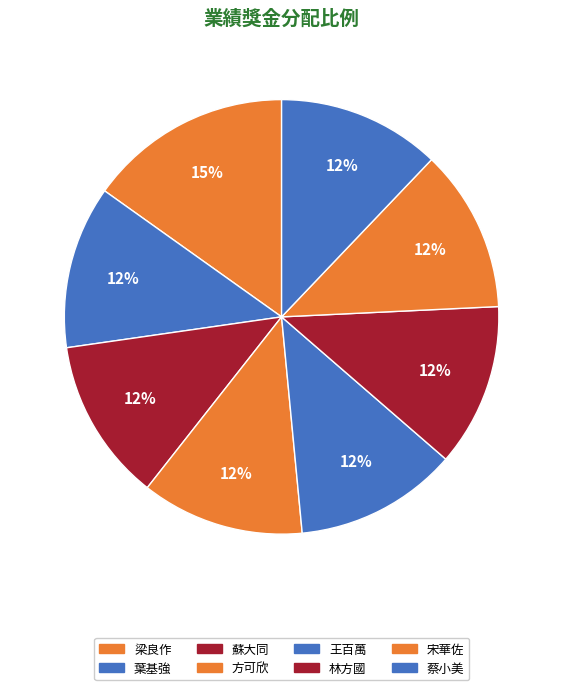

How many slices are in this pie chart?

8